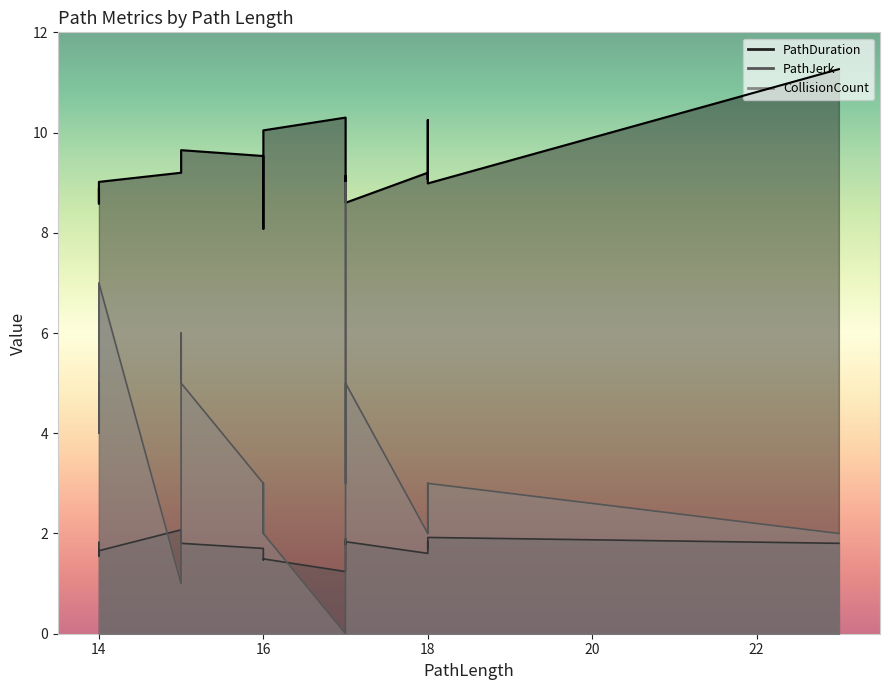

The value of CollisionCount at 18 is 2.0. True or false?

True